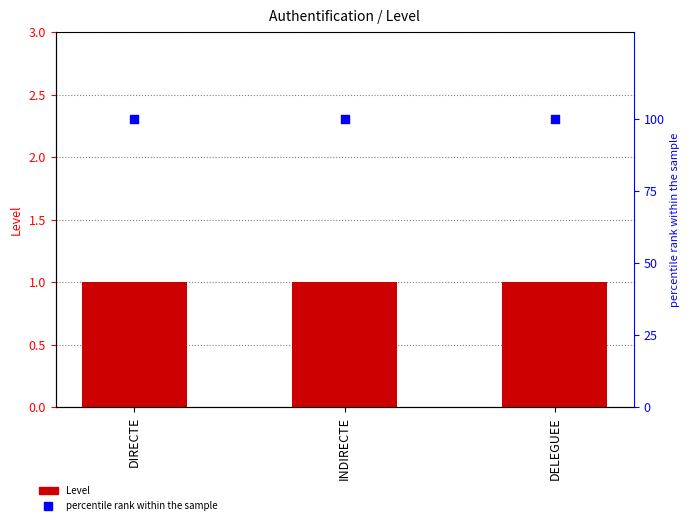

What are all the series names shown in the legend?

Level, percentile rank within the sample